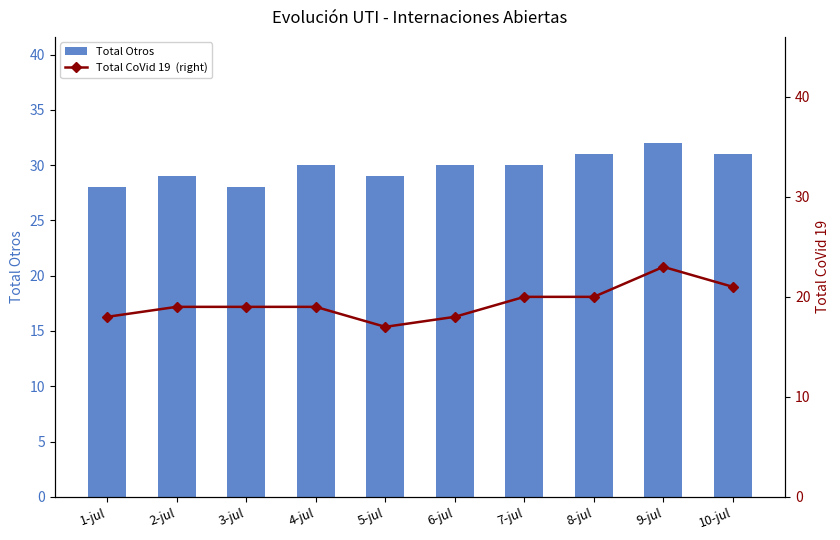

What is the difference between the maximum and minimum values in the Total Otros series?

4